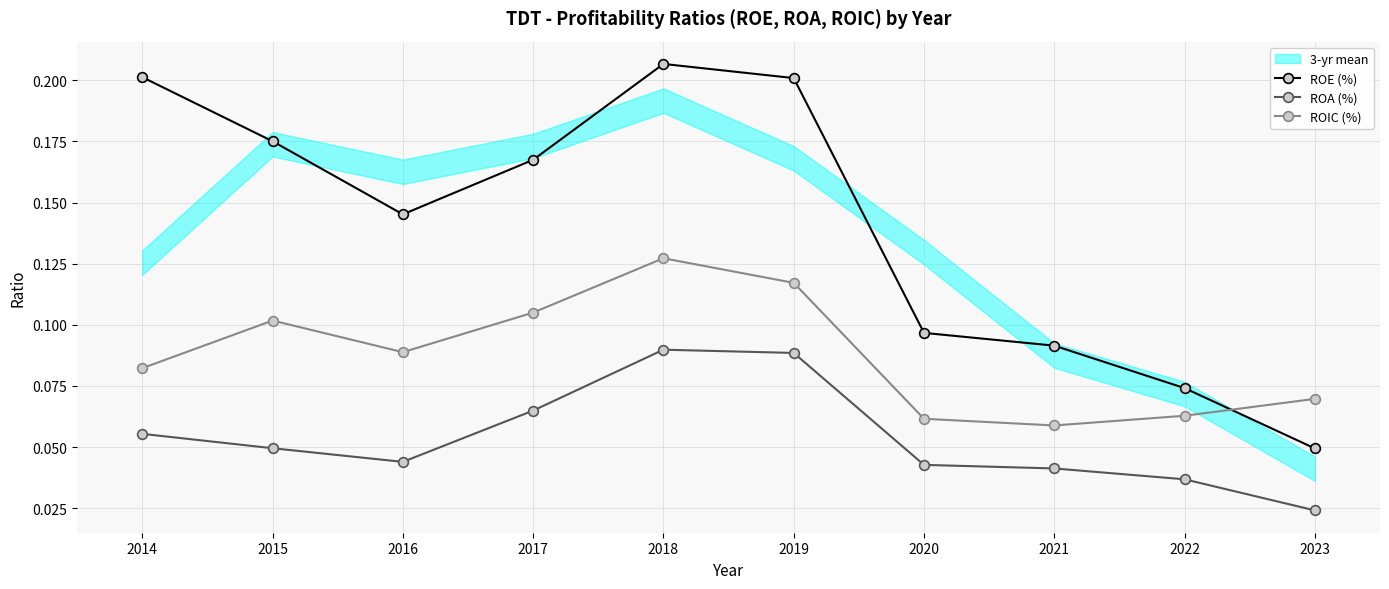

The value of ROE (%) at 2018 is 0.3. True or false?

False